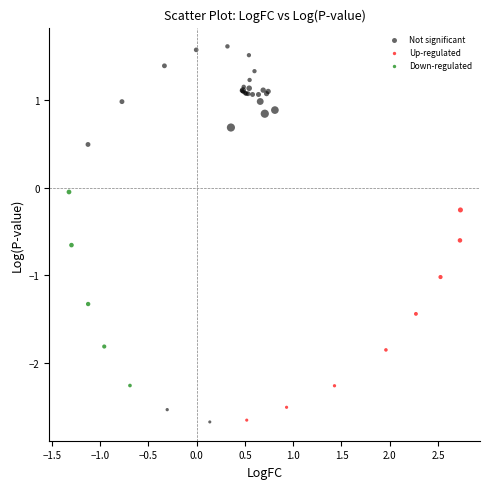

Which series has the widest spread of Y values?

Not significant